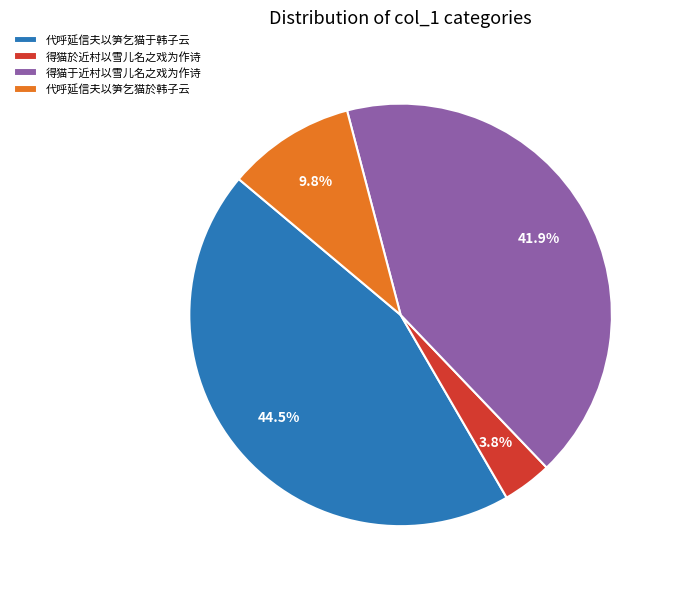

Which slice is the largest?

代呼延信夫以笋乞猫于韩子云